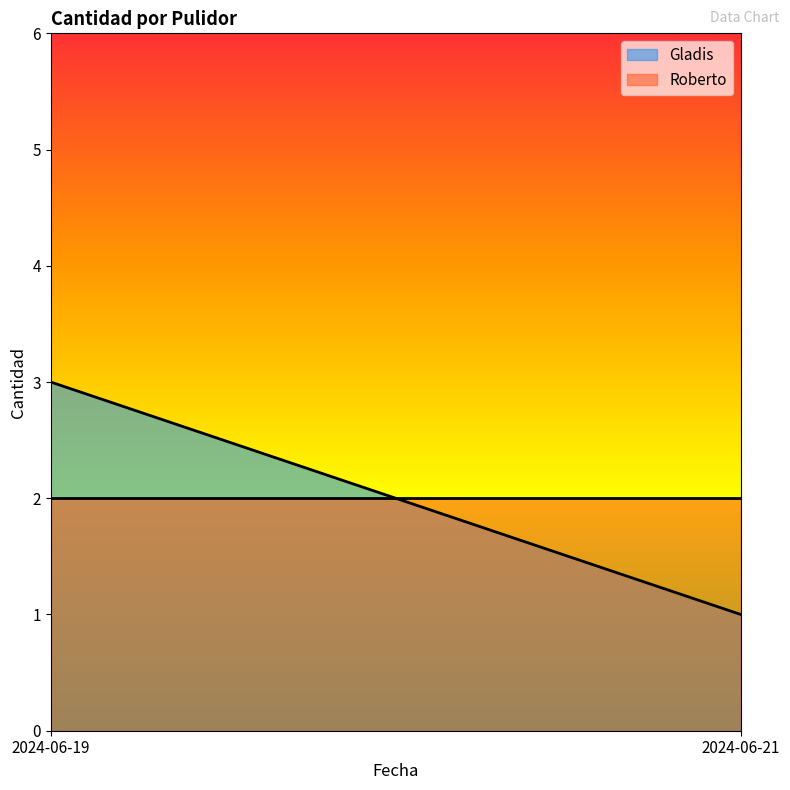

What is the sum of all Gladis values?

4